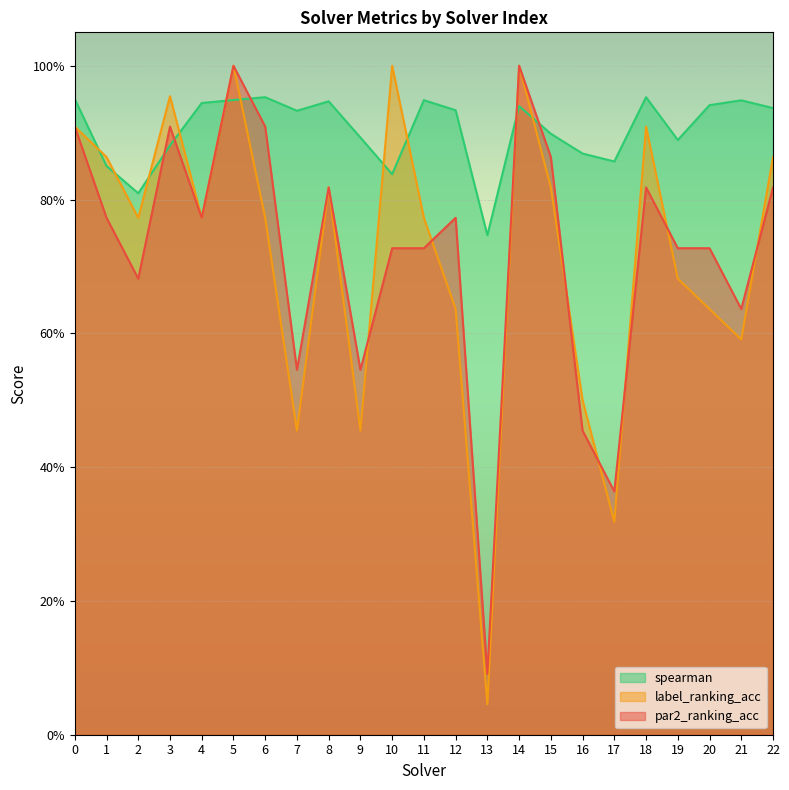

At which label does spearman reach its minimum?

13